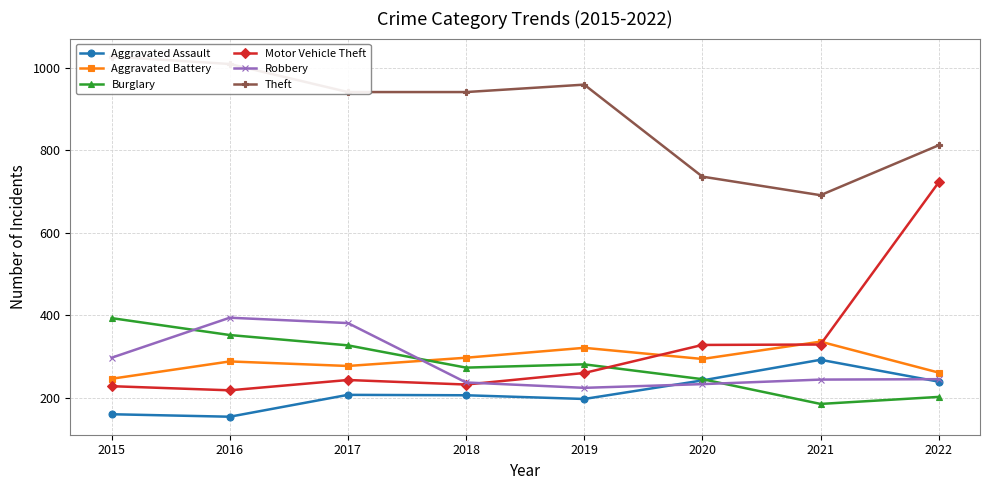

Read the Motor Vehicle Theft value at 2021.

329